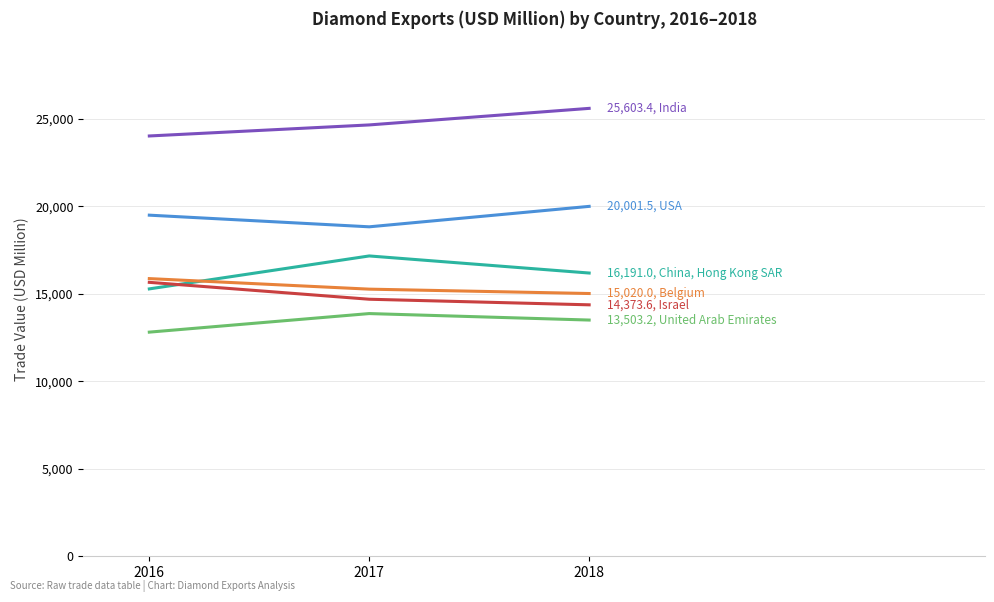

Which label corresponds to the smallest value in the chart?

2016